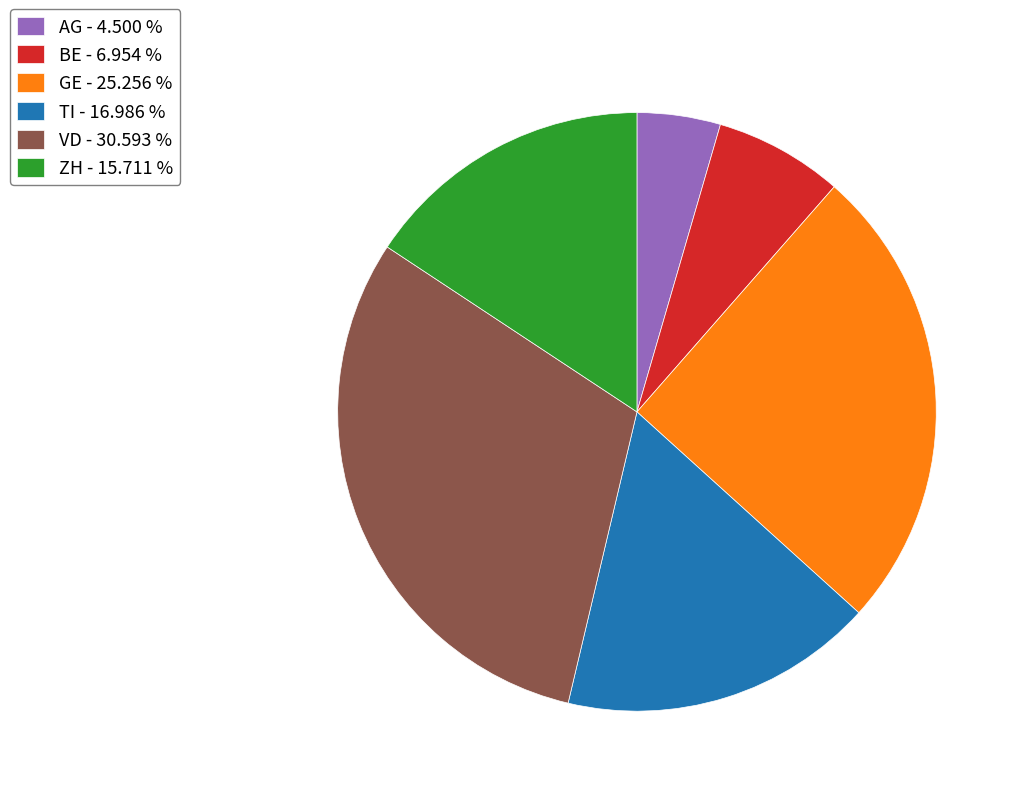

Which category has the smallest portion of the pie?

AG - 4.500 %